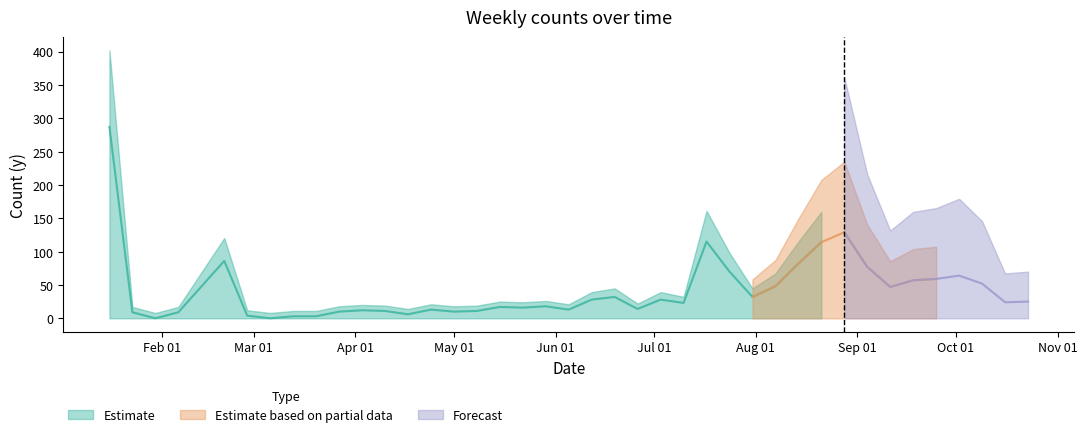

Approximately how many times larger is the value at 2023-01-16 compared to 2023-03-13?

95.7